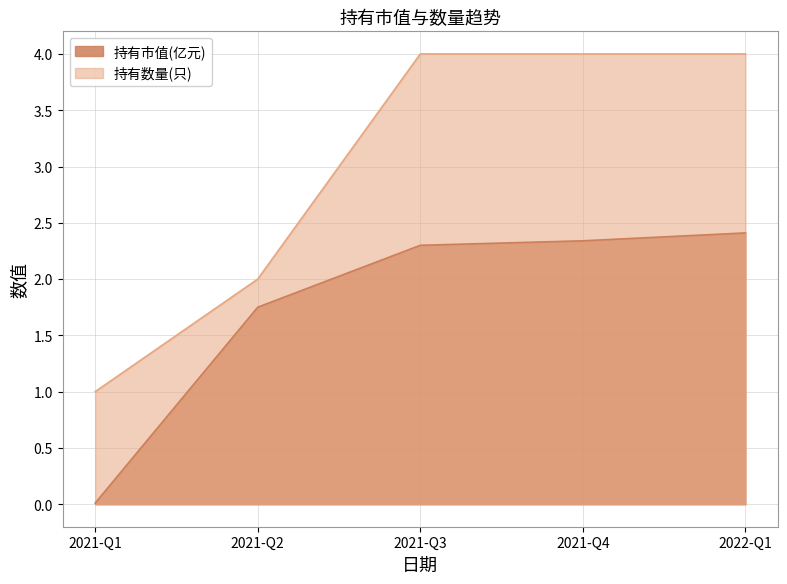

Is the value of 持有市值(亿元) at 2022-Q1 greater than the value of 持有数量(只) at 2021-Q3?

No